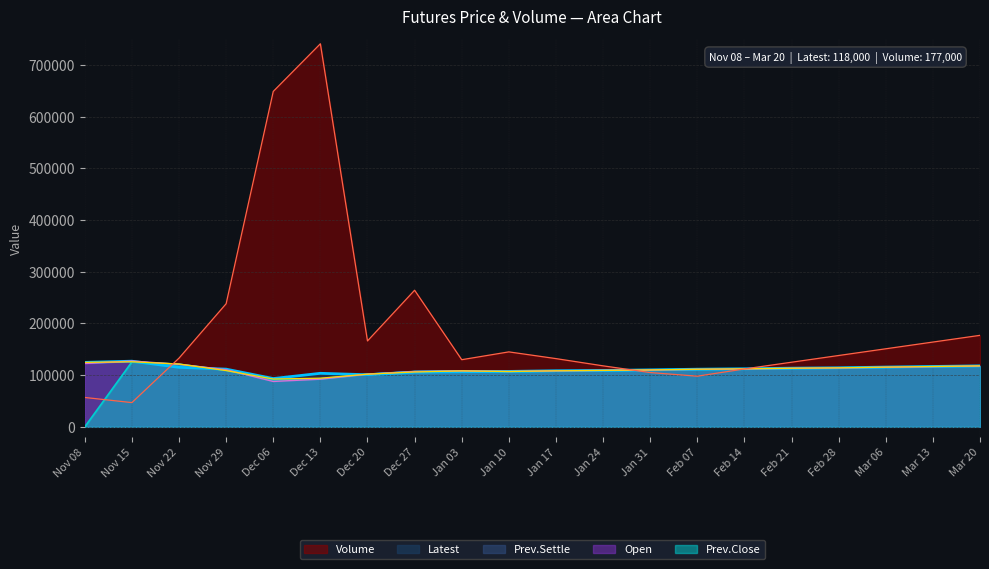

What value does the Volume series have at Jan 03, to the nearest 10?

129880